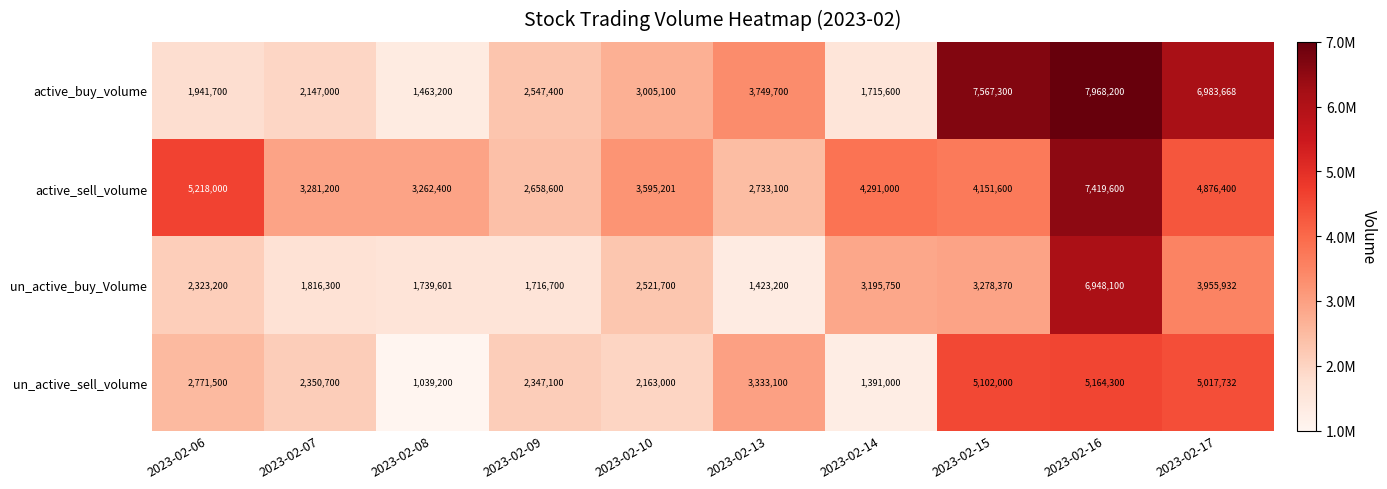

What is the total value across all series at 2023-02-17?

20833732